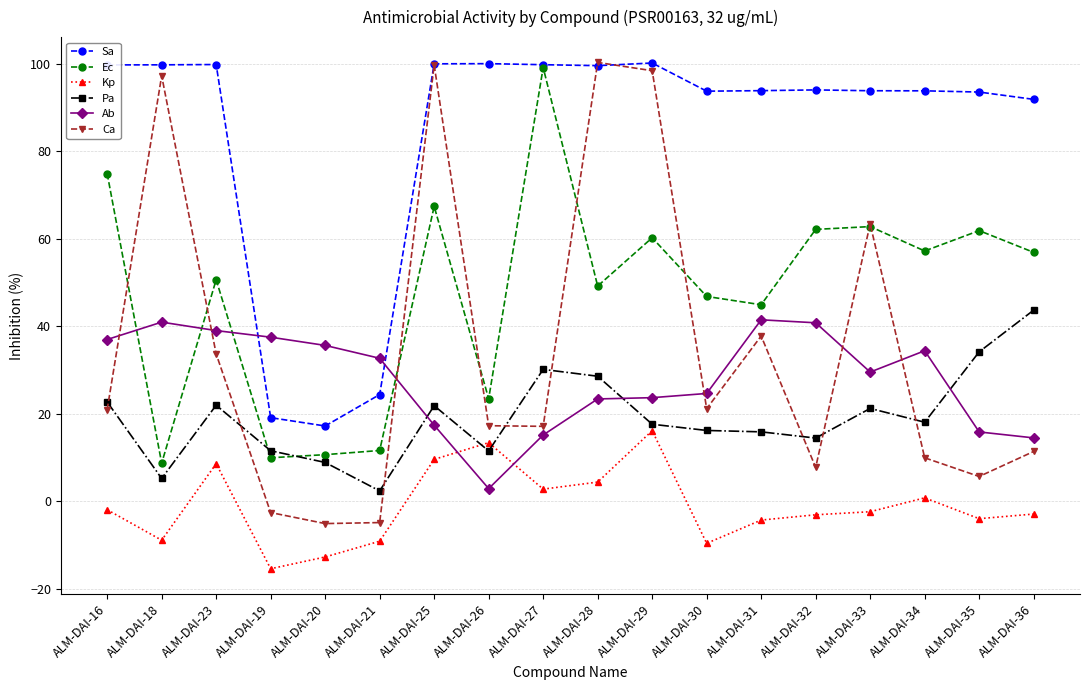

Which series has the largest total across all categories?

Sa